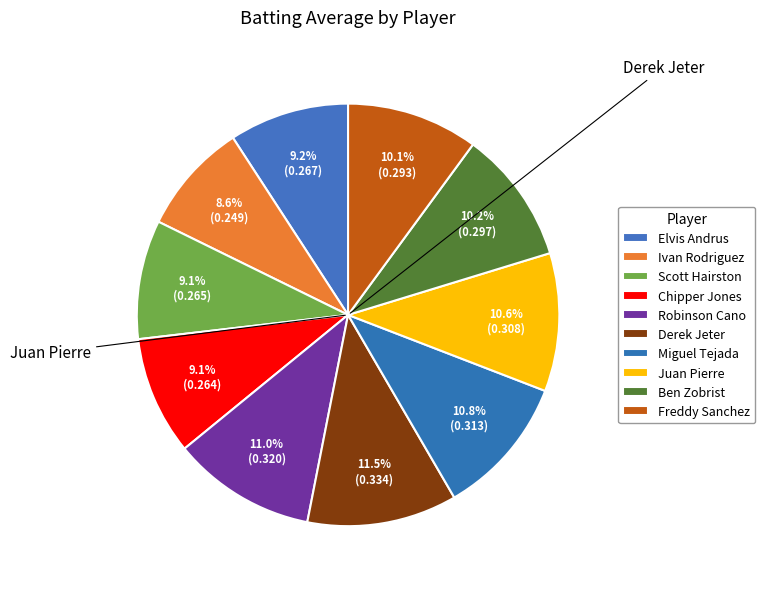

How many slices are in this pie chart?

10